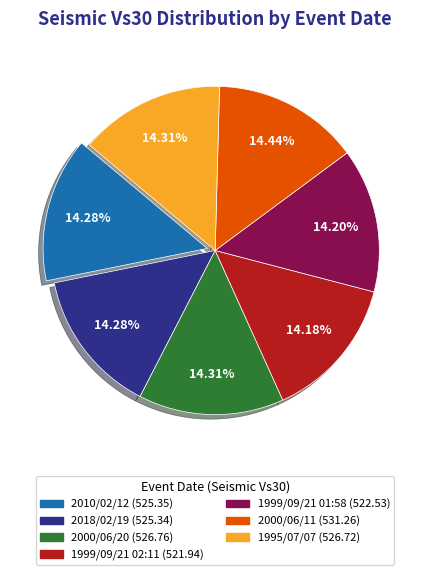

To the nearest percent, what is the average slice percentage?

14%